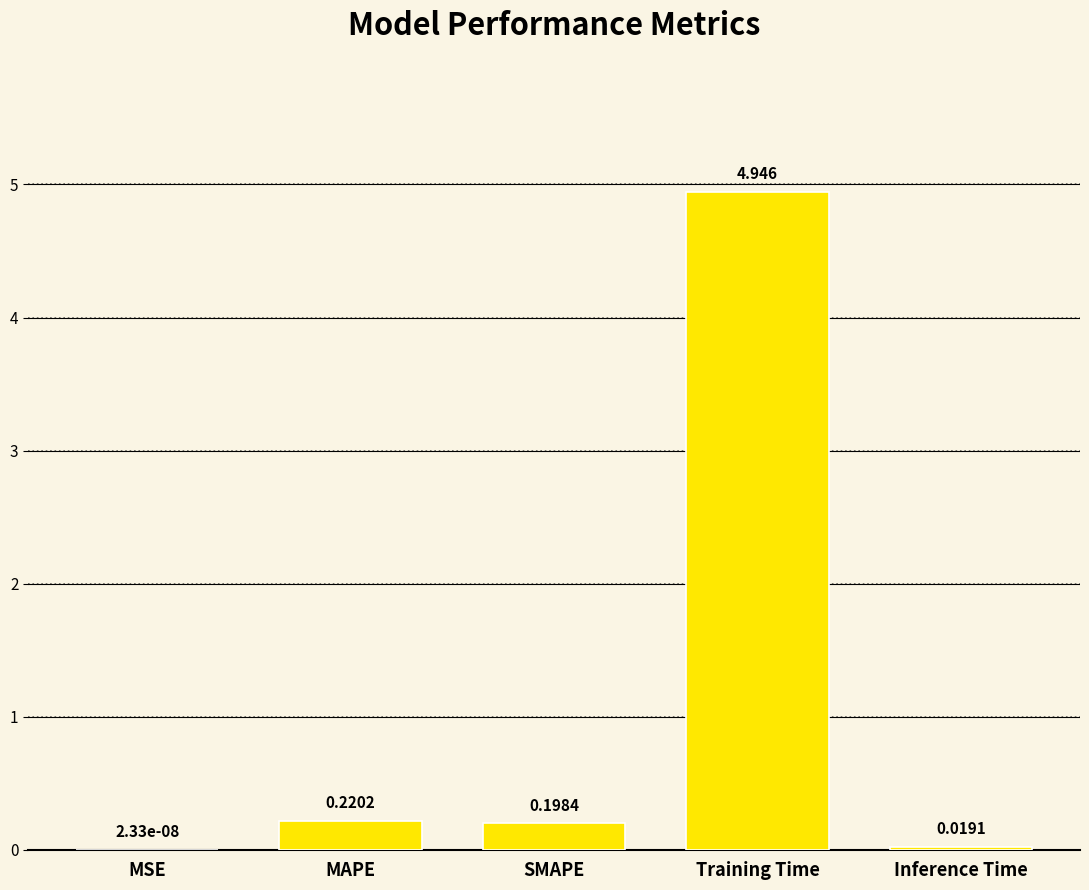

At which category does the chart reach its peak across all series?

Training Time